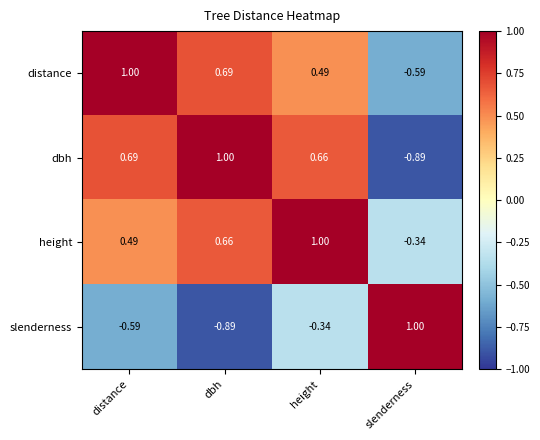

Which category has the lowest value in the height series?

slenderness